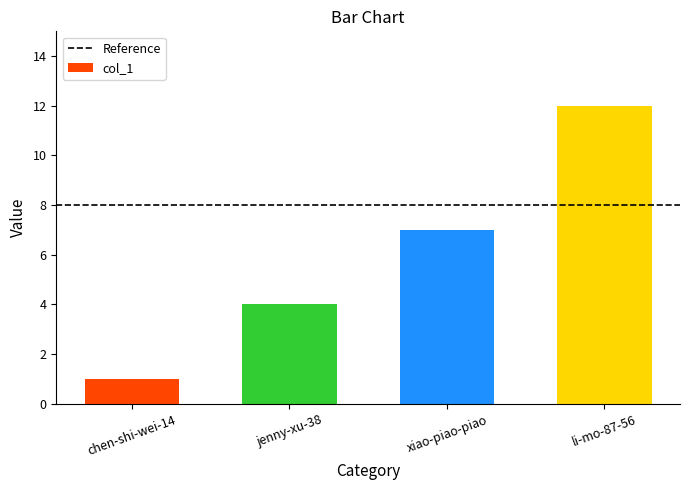

Which category has the lowest value across all series?

chen-shi-wei-14